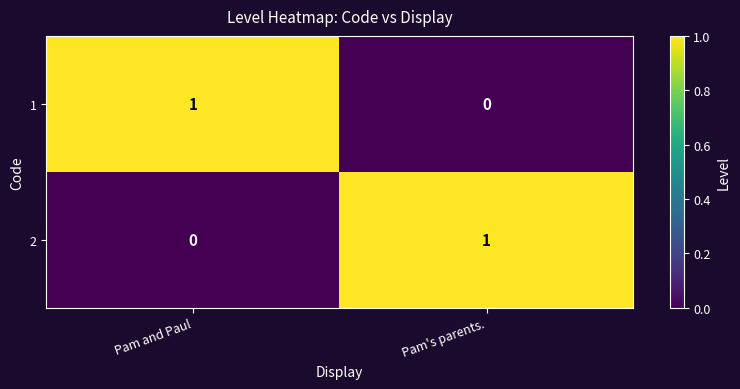

Which category has the lowest value in the 1 series?

Pam's parents.